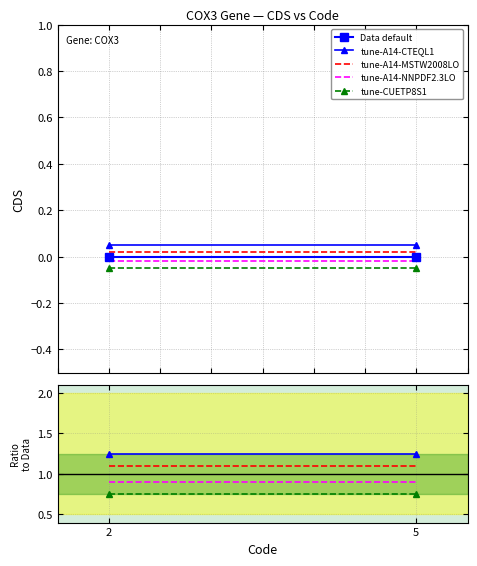

At 5, list the series in order from smallest to largest.

Data default, tune-CUETP8S1, tune-A14-NNPDF2.3LO, tune-A14-MSTW2008LO, tune-A14-CTEQL1